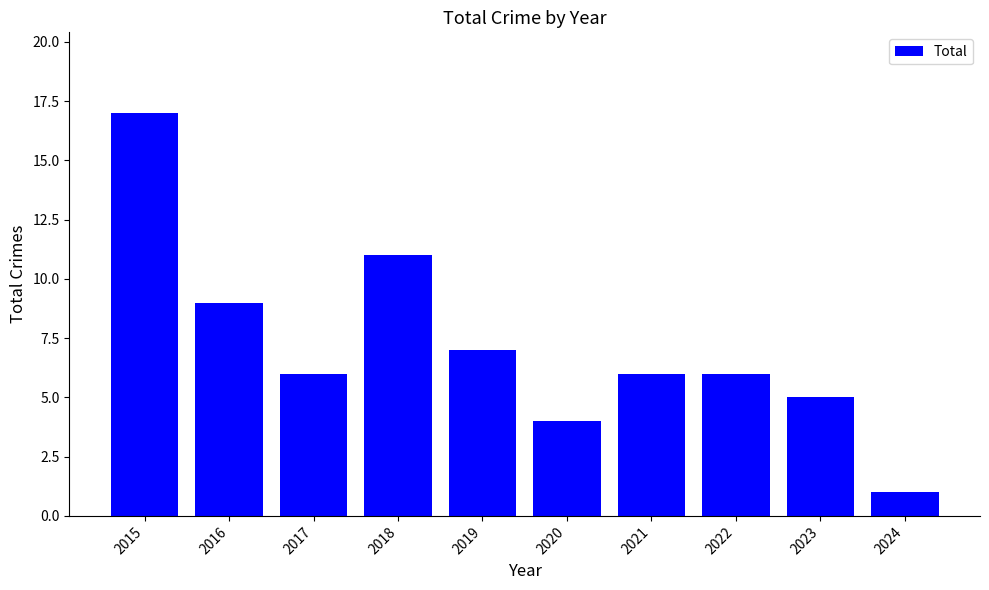

Between 2019 and 2023, which is larger?

2019